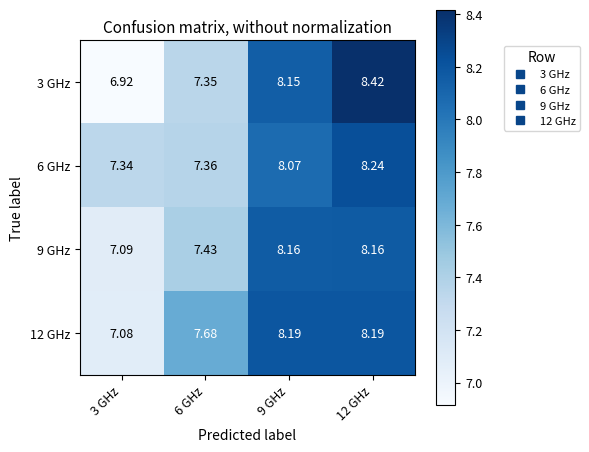

Is the value of 3 GHz at 12 GHz greater than the value of 6 GHz at 12 GHz?

Yes